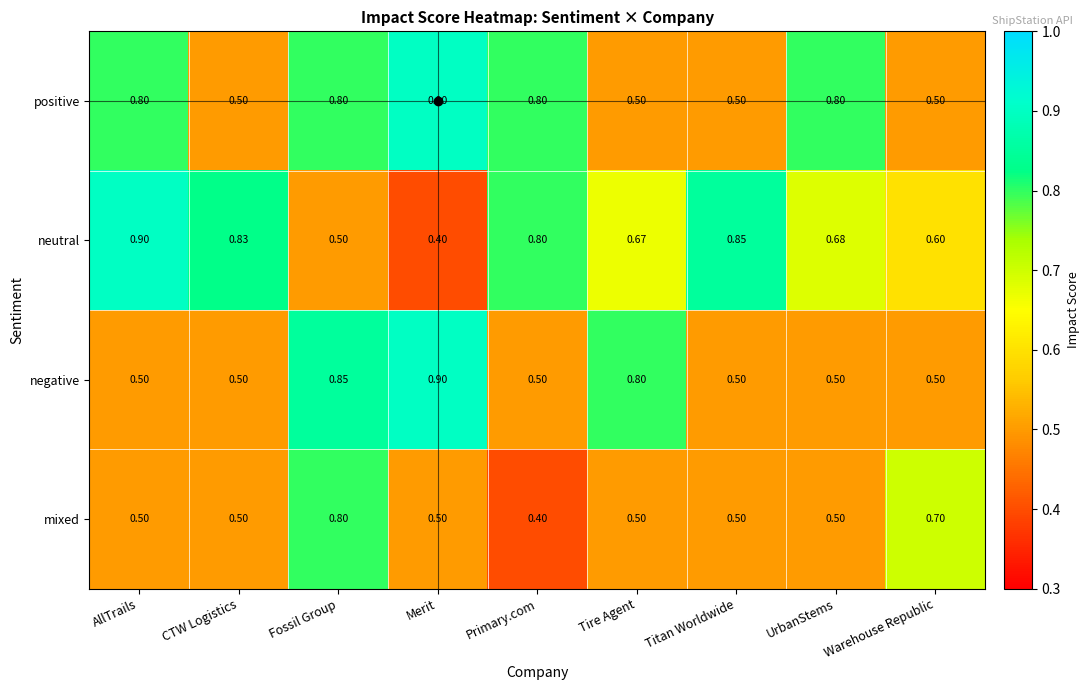

What is the total value across all series at AllTrails?

2.7